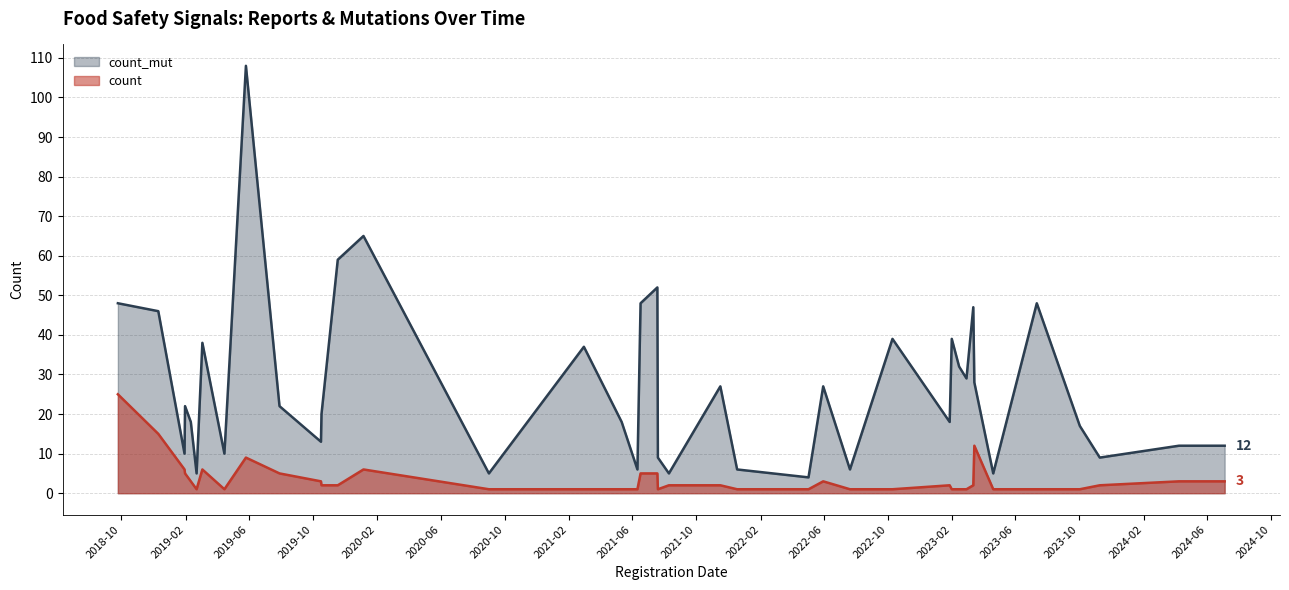

What is the approximate value of count_mut at 2022-05-03?

4